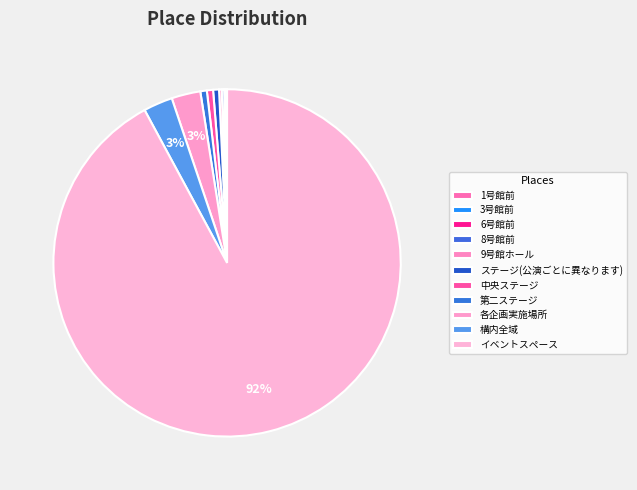

Count the number of slices in the pie.

11